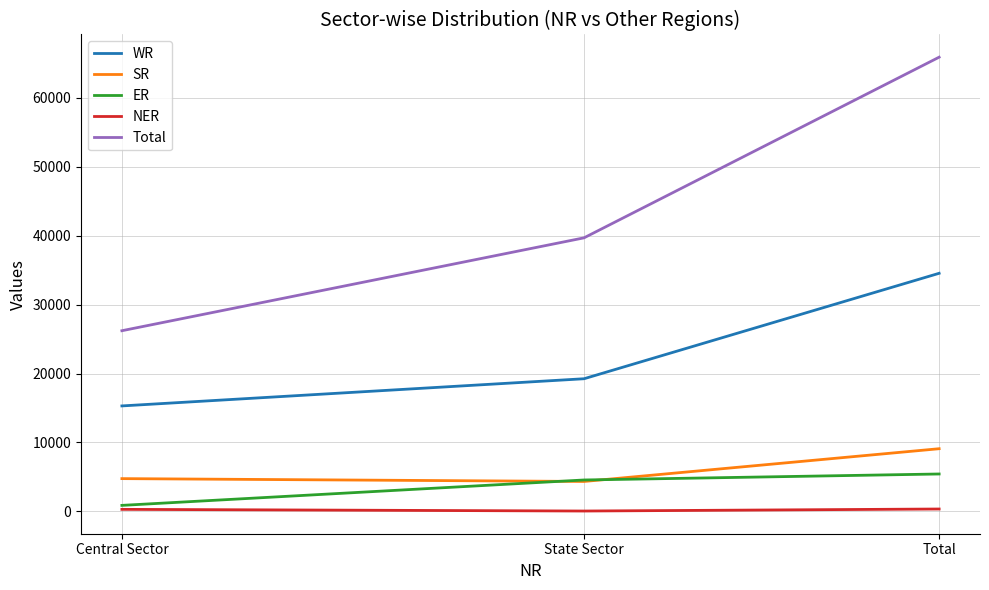

What is the maximum value for ER?

5425